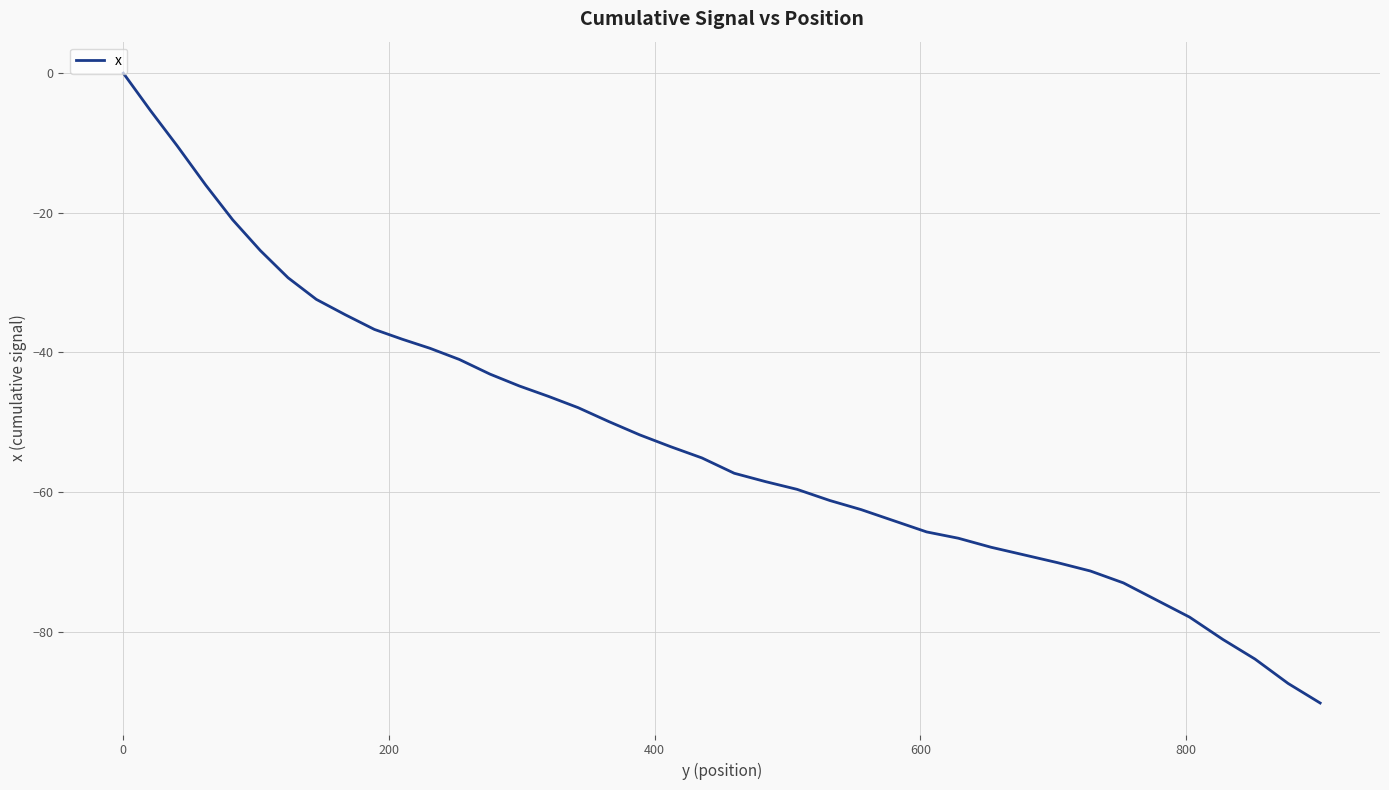

What is the difference between the maximum and minimum values?

90.2